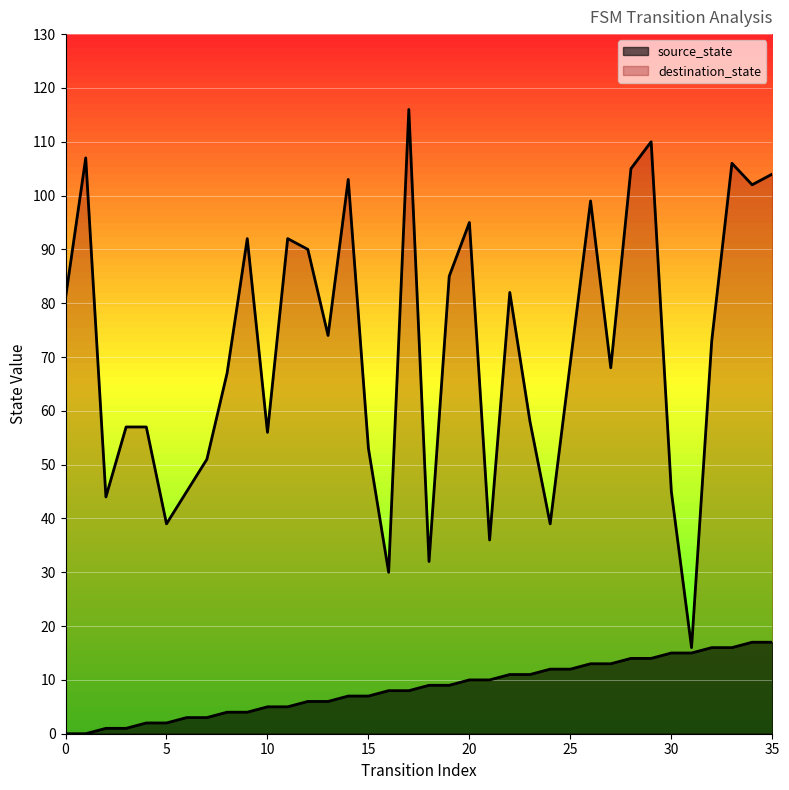

List the series in order of their overall mean, lowest first.

source_state, destination_state